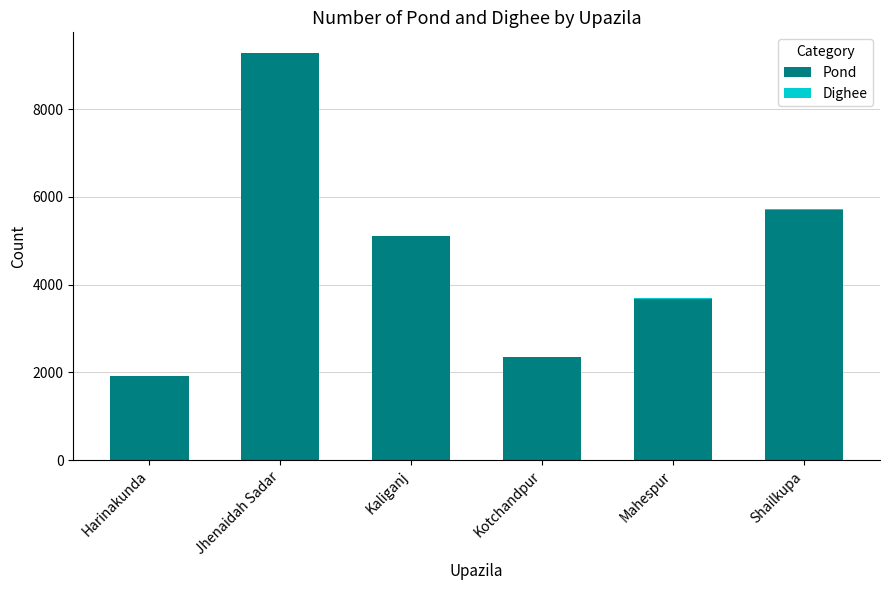

The Pond series shows 5710 at Shailkupa. True or false?

True